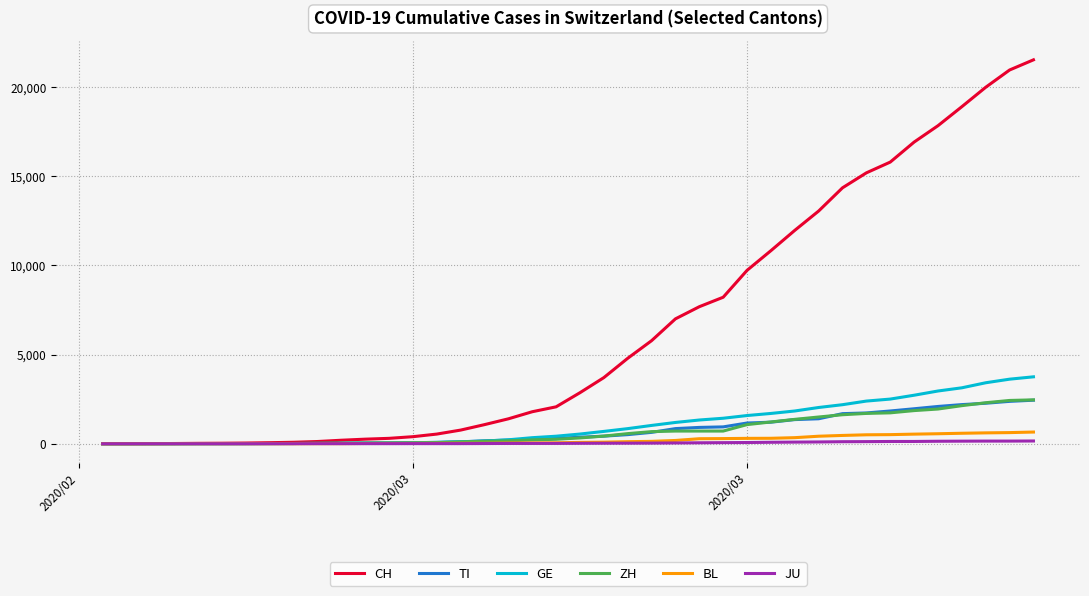

How many lines are shown in the chart?

6